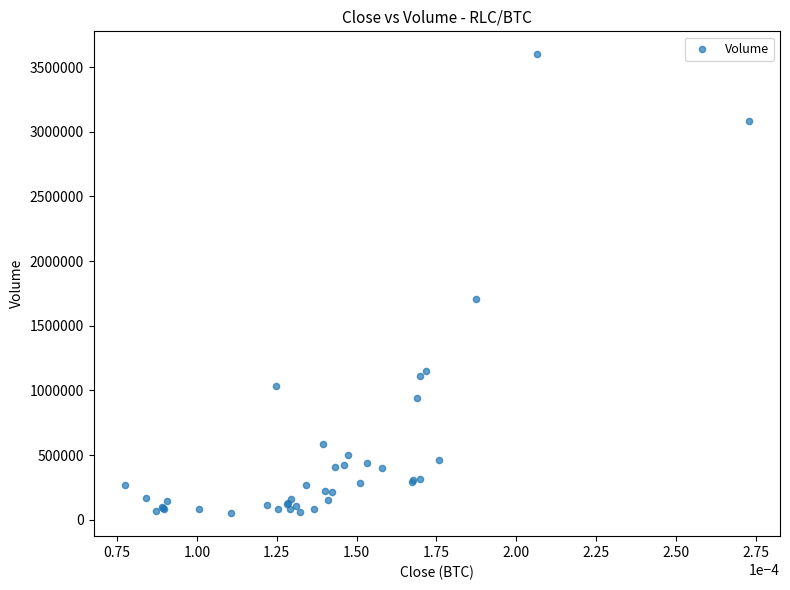

What Y value in the scatter plot is closest to 1825124?

1704576.5